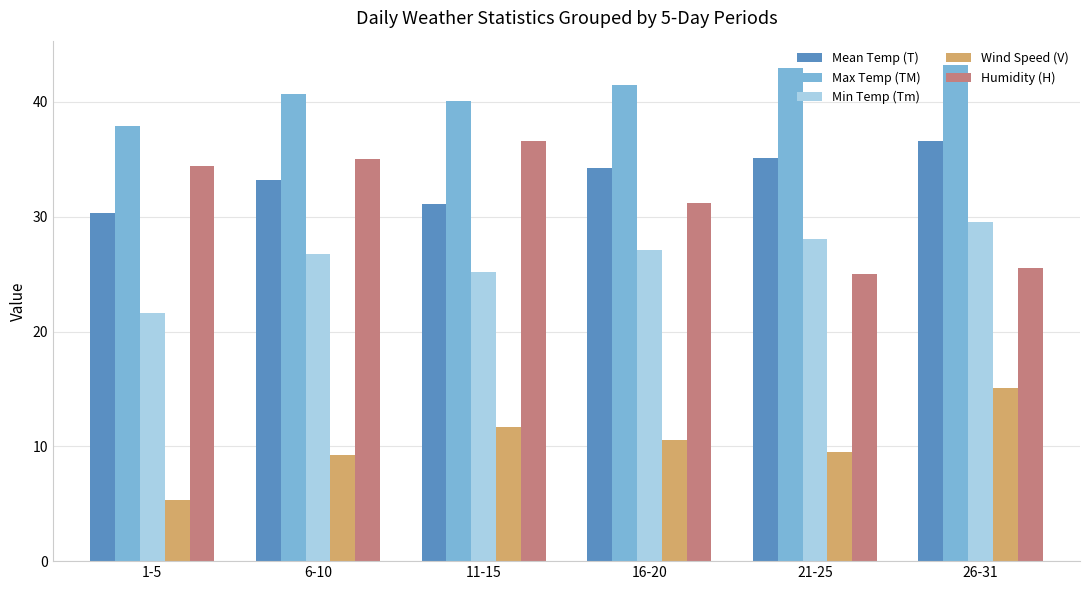

What is the difference between the Humidity (H) values at 6-10 and 1-5?

0.6